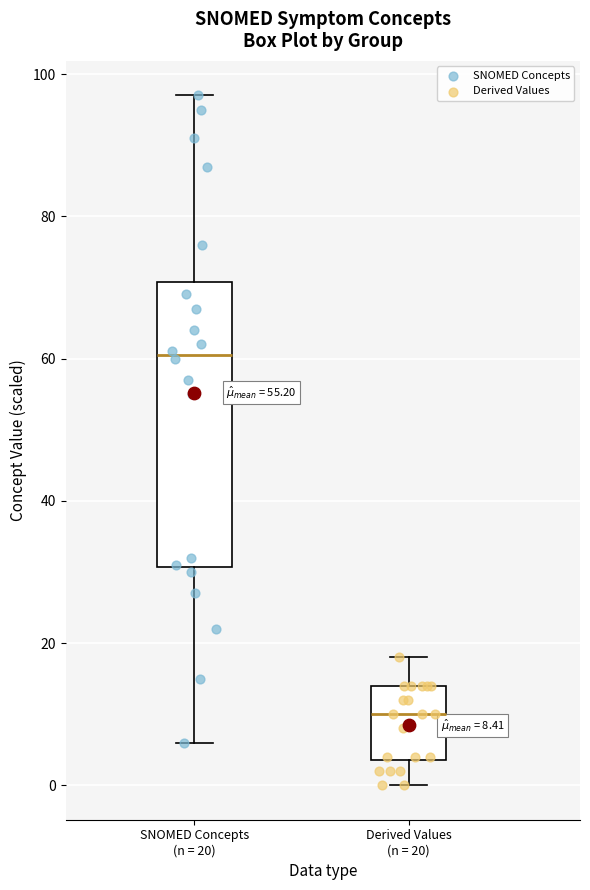

Which box's median line is the highest?

SNOMED Concepts (n = 20)